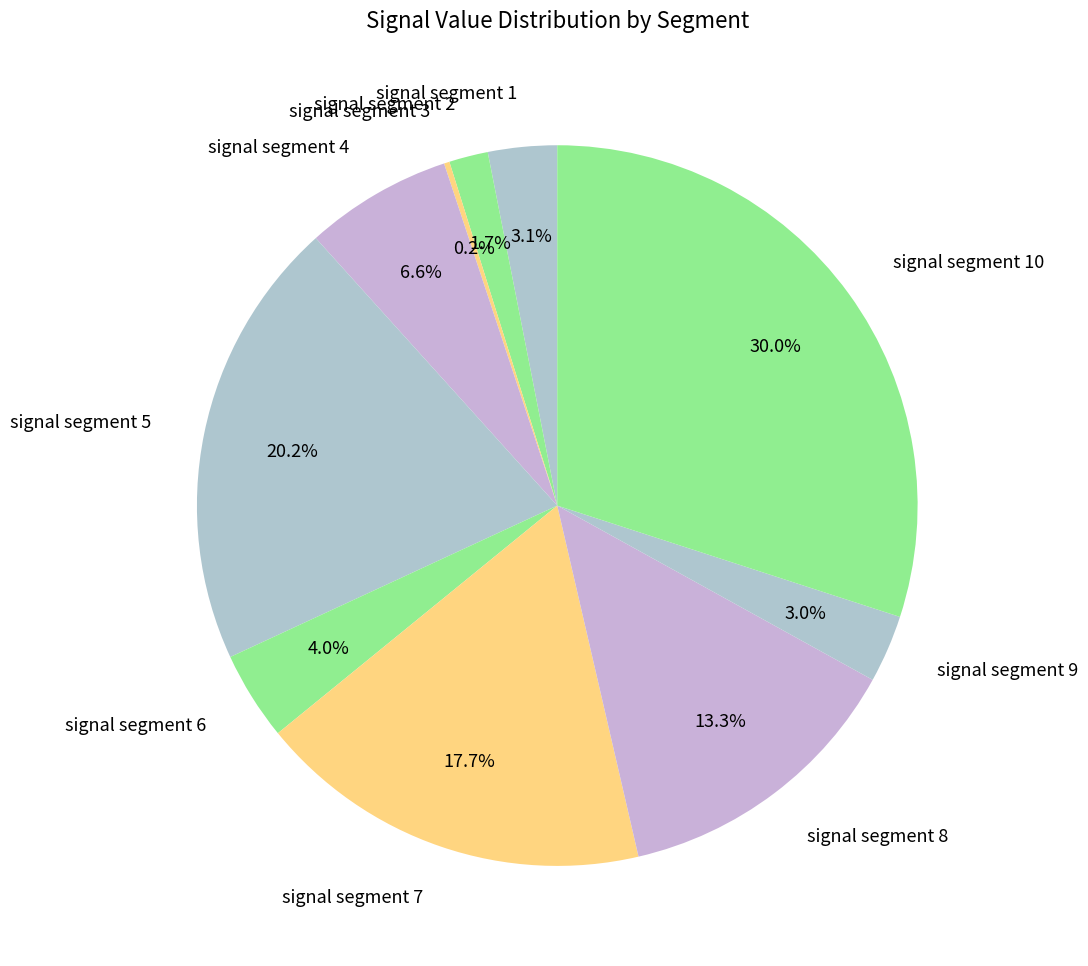

What percentage is the signal segment 10 slice, to the nearest percent?

30%